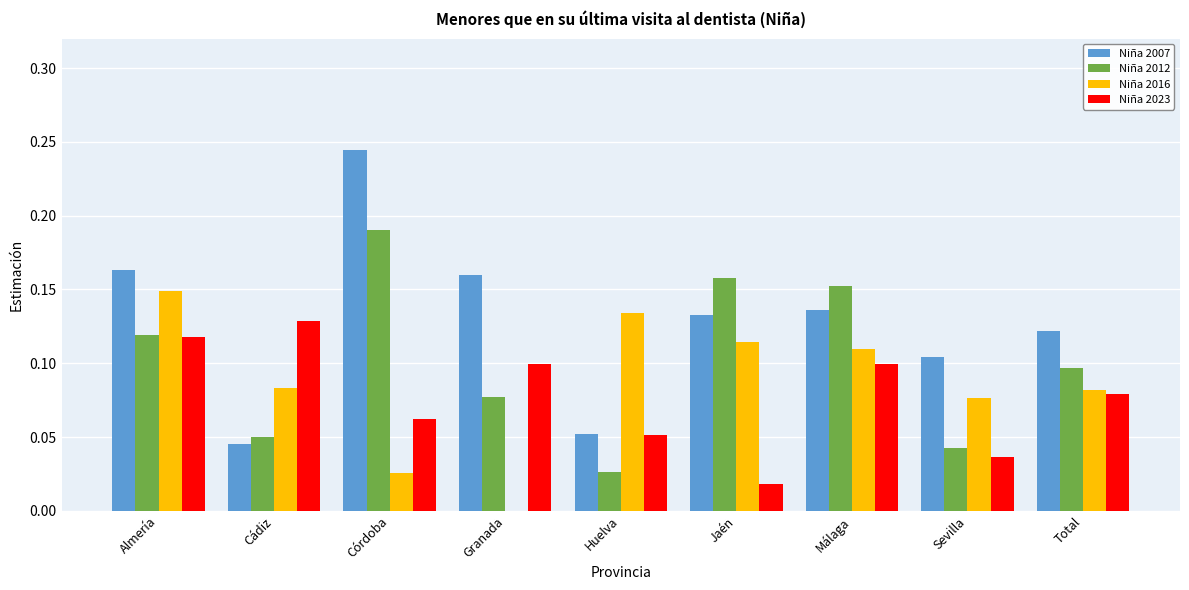

What is the sum of all Niña 2012 values?

0.9